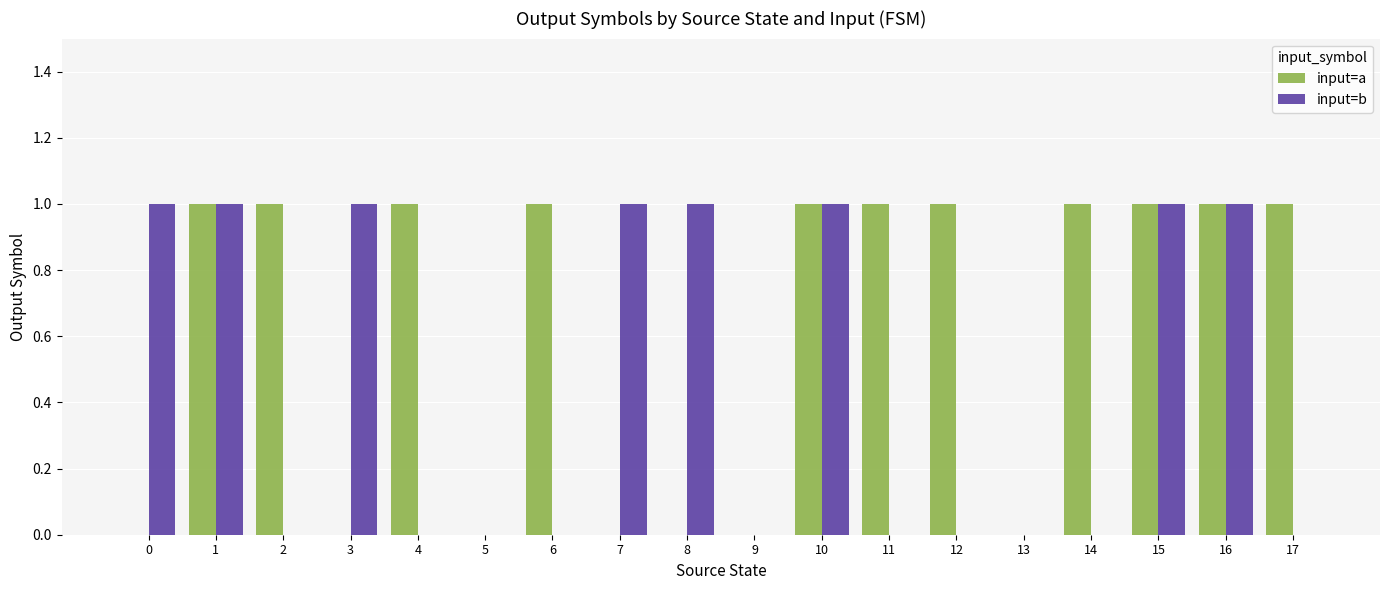

Which series has the largest total across all categories?

input=a